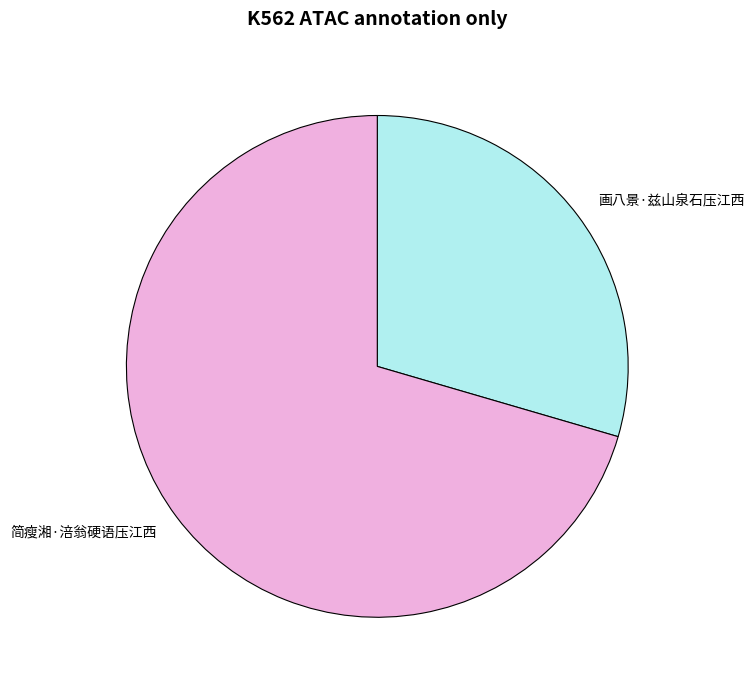

Combined, do 画八景·兹山泉石压江西 and 简瘦湘·涪翁硬语压江西 account for over 50%?

Yes